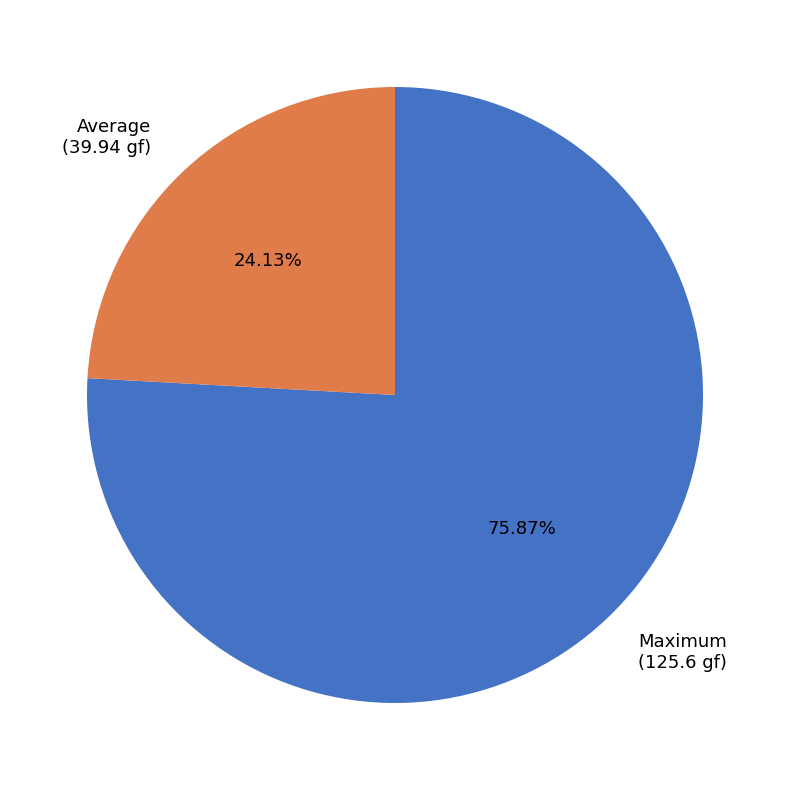

Does Maximum (125.6 gf) represent more than half of the total?

Yes